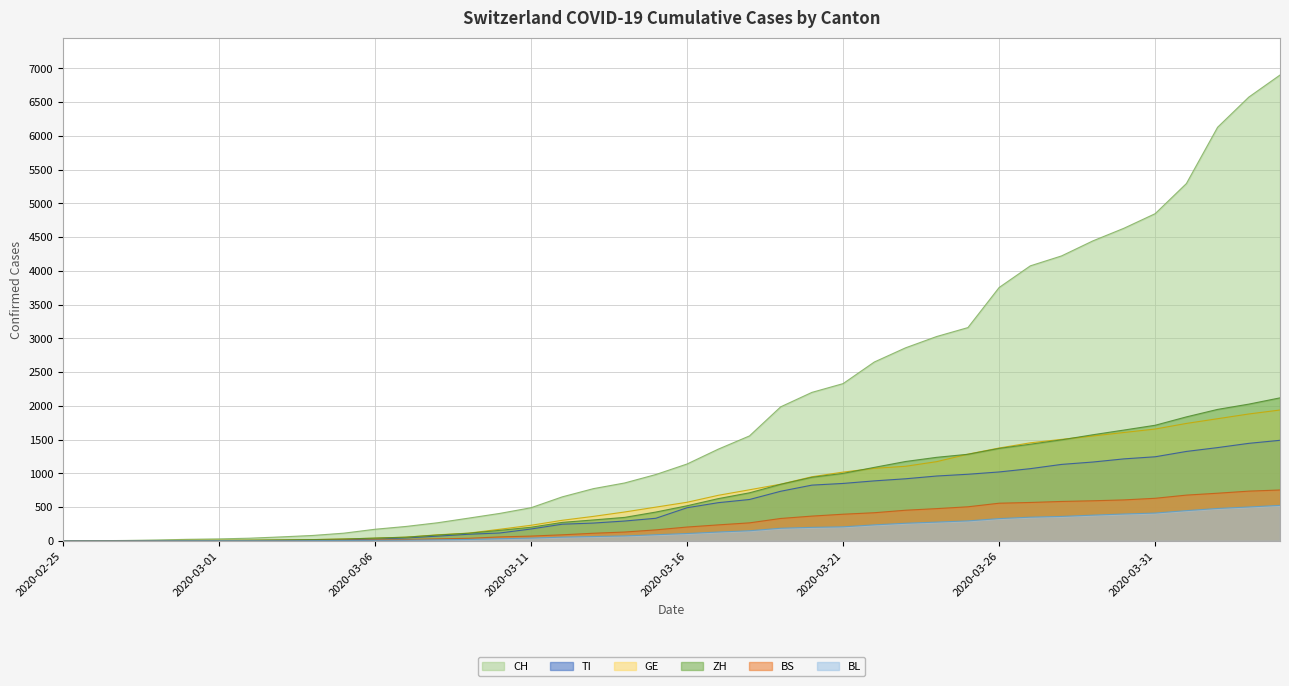

What is the label of the 31st point from the left?

2020-03-26